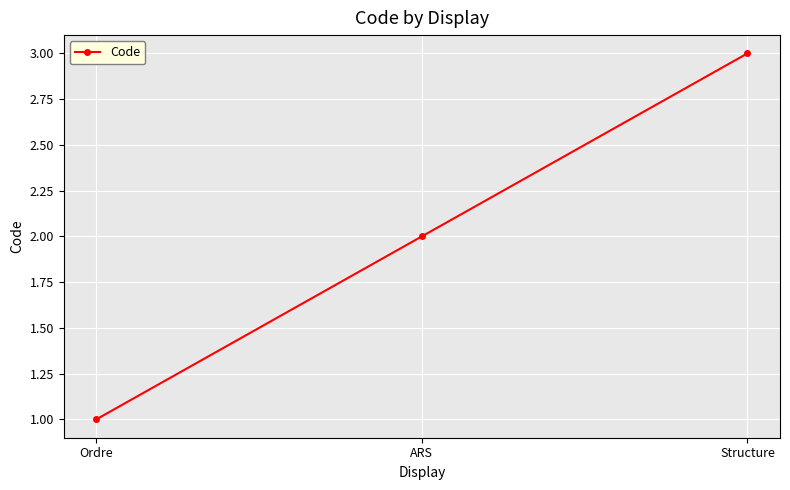

List the labels in order of value, largest first.

Structure, ARS, Ordre